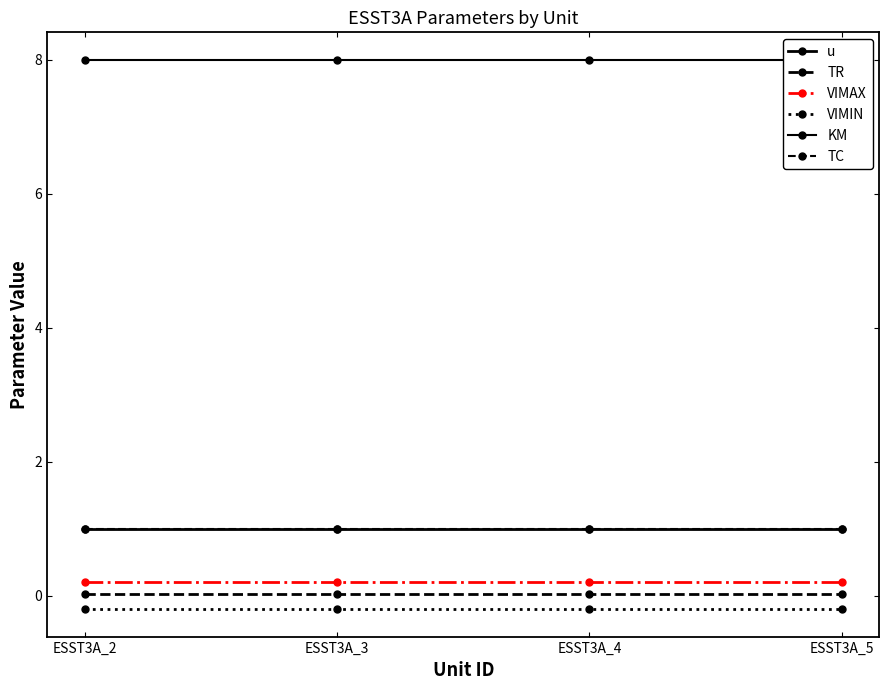

Is it true that KM equals 5.6 at ESST3A_5?

False